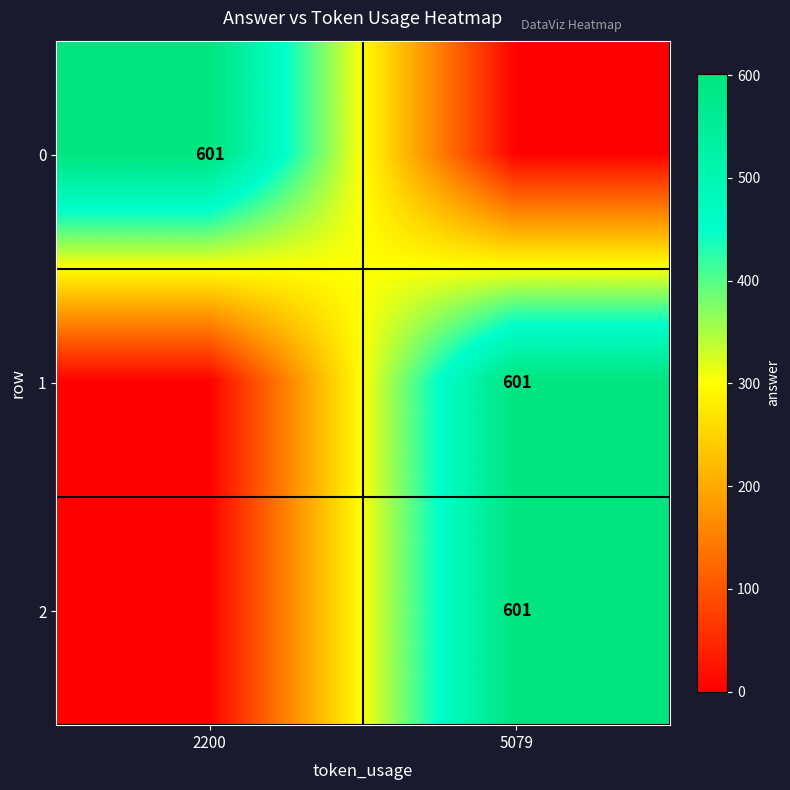

Is it true that row_2 equals 794 at 5079?

False